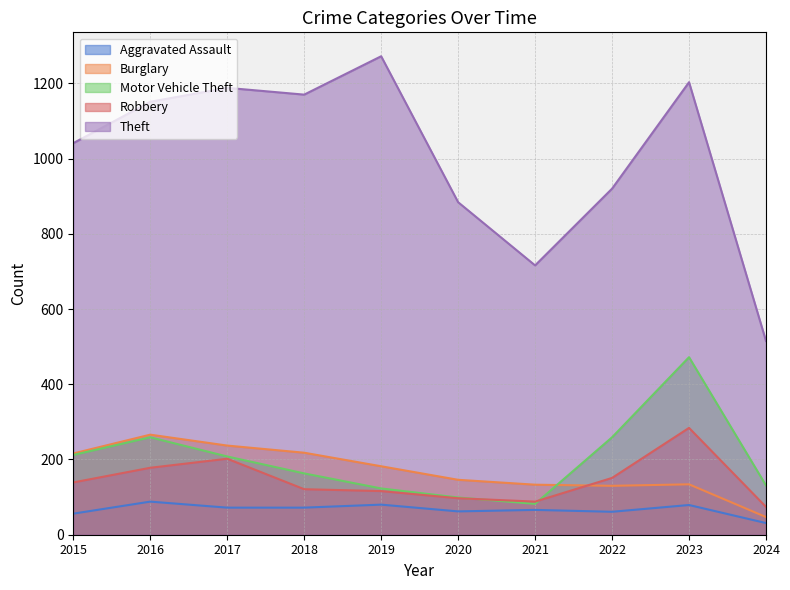

Reading right to left, what are all the values shown in this chart?

Aggravated Assault: 31	79	61	66	62	80	72	72	88	56
Burglary: 47	134	130	133	146	182	218	237	266	216
Motor Vehicle Theft: 131	472	259	82	99	123	163	208	259	212
Robbery: 74	284	151	88	97	116	121	202	178	139
Theft: 515	1203	920	716	884	1272	1170	1188	1151	1041